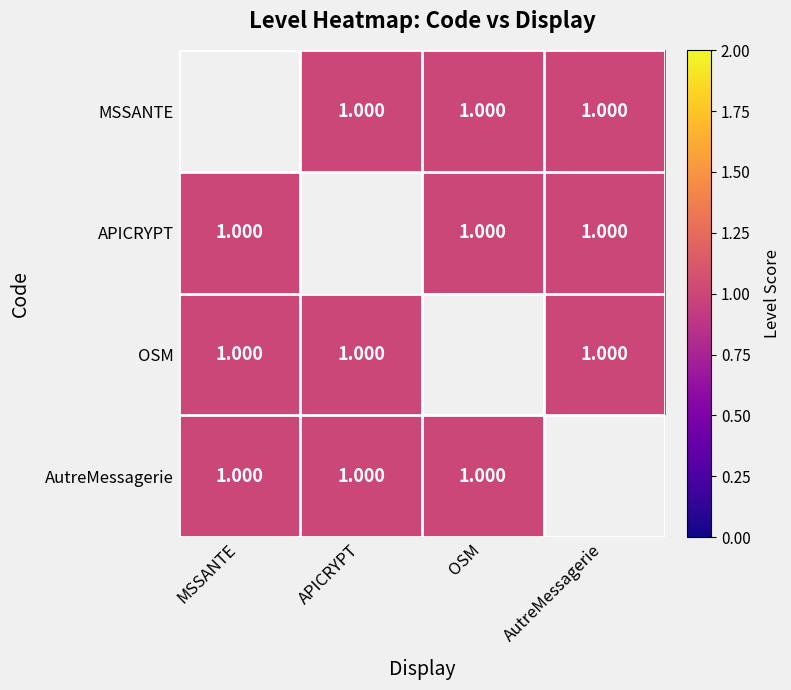

Which label corresponds to the largest value in the chart?

APICRYPT